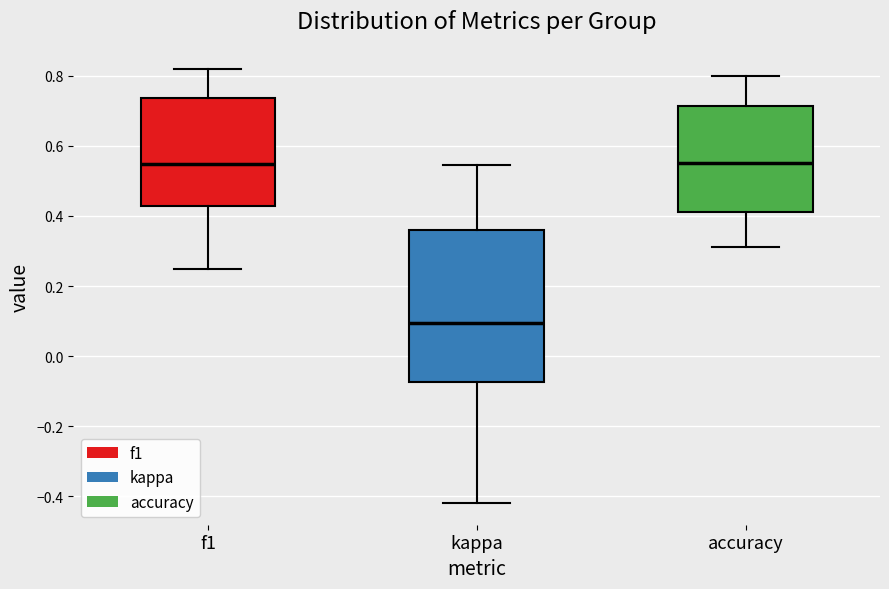

Reading left to right, read every box against the y-axis: the position of its median line, the range the box covers, and the ends of its whiskers. The values are not printed on the chart, so give them approximately, as read against the axis.

f1: median 0.54, box 0.42 to 0.74, whiskers 0.26 to 0.82
kappa: median 0.10, box -0.08 to 0.36, whiskers -0.42 to 0.54
accuracy: median 0.56, box 0.42 to 0.72, whiskers 0.32 to 0.80